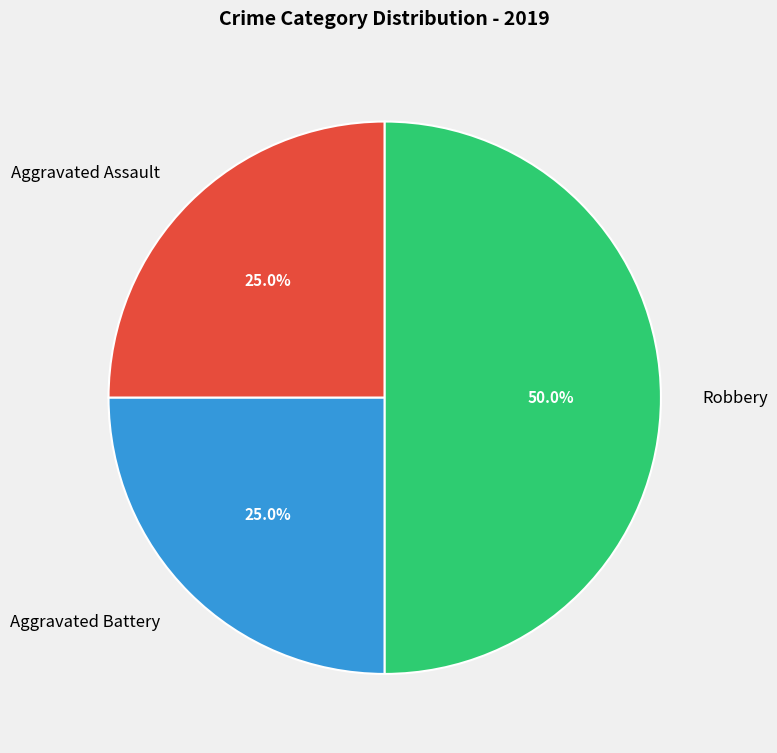

How many slices are in this pie chart?

3